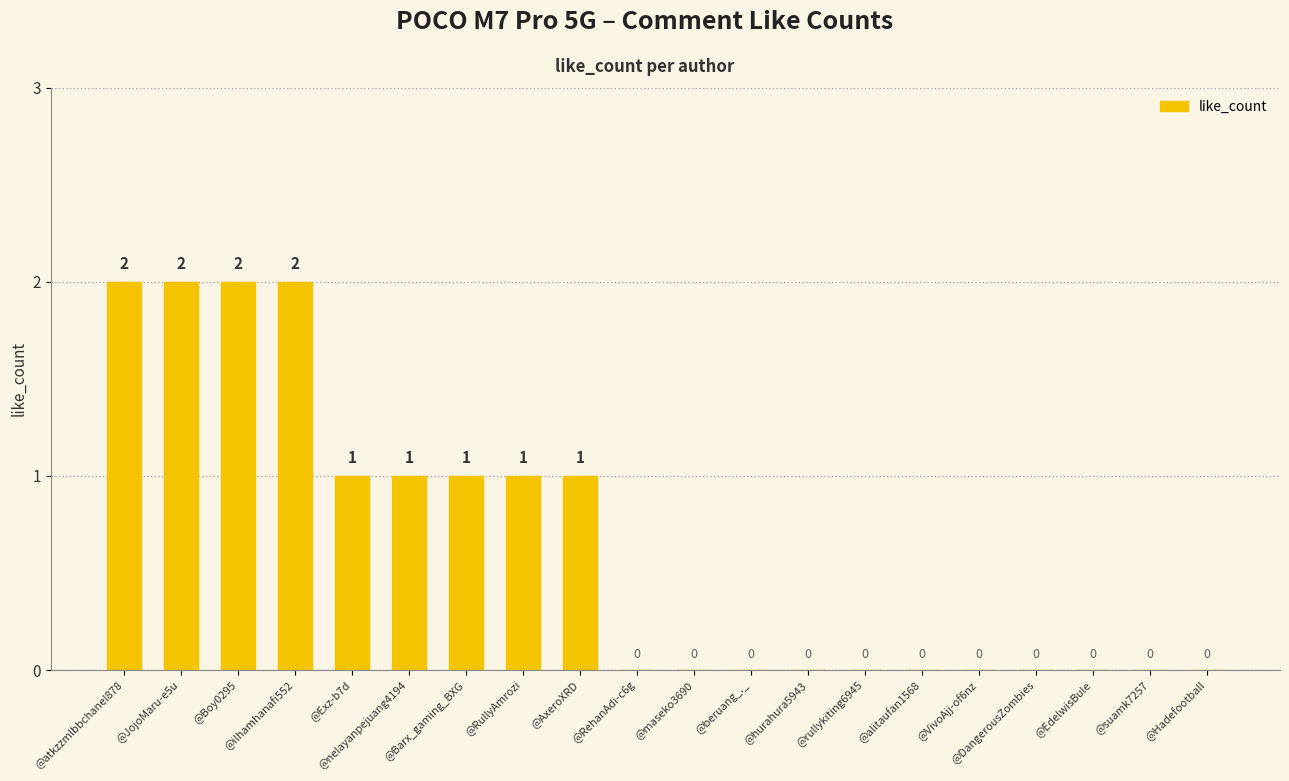

How many values are between 0 and 1?

16